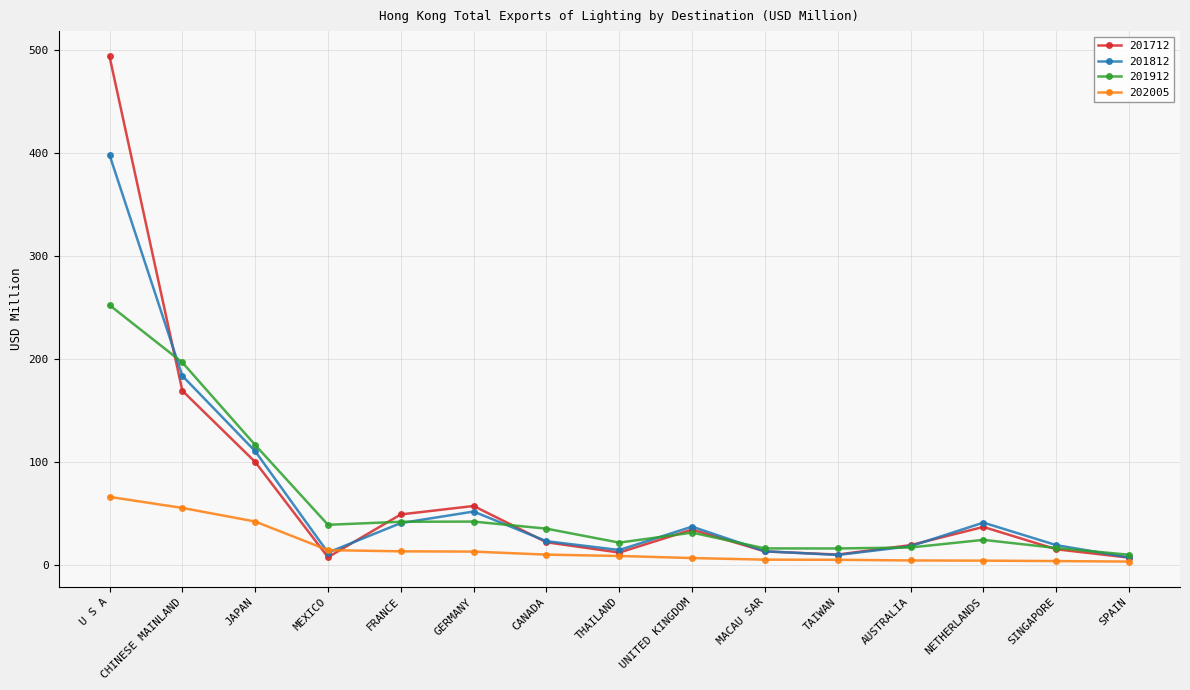

What is the sum of all 202005 values?

260.0